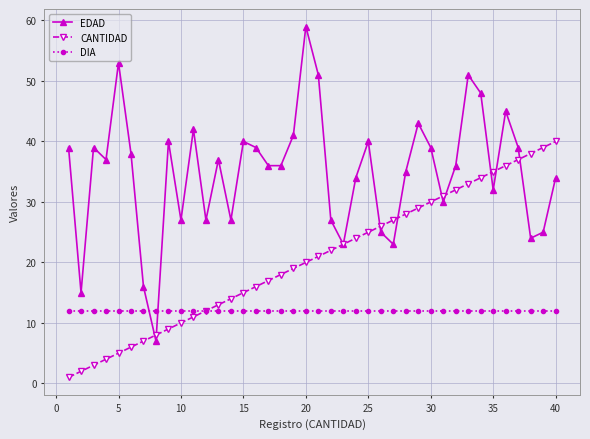

Rank the series by their maximum value, from highest to lowest.

EDAD, CANTIDAD, DIA